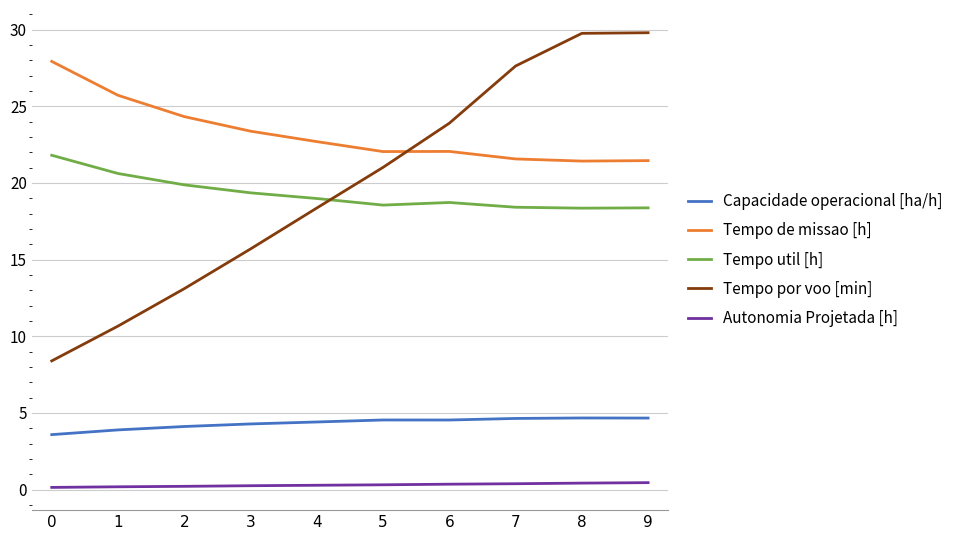

What is the sum of the Tempo util [h] values at 7 and 4?

37.4